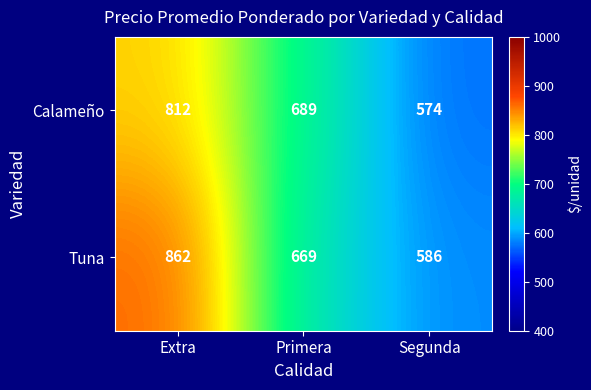

Where does the Tuna series first go above 669?

Extra